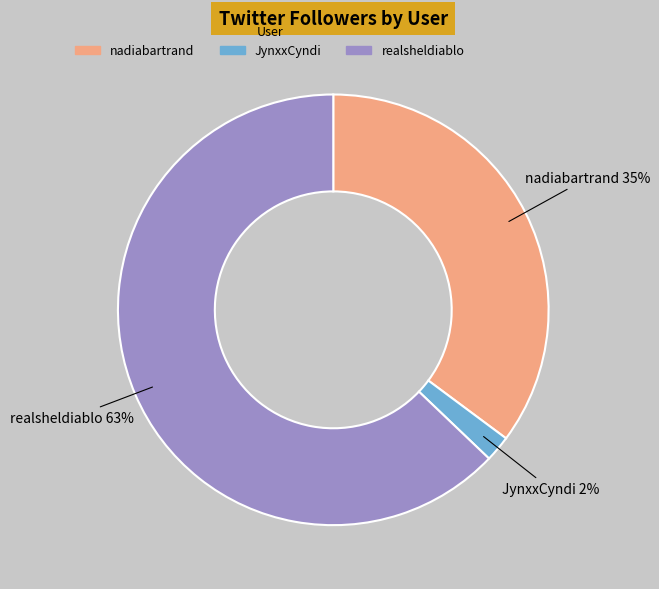

True or false: nadiabartrand accounts for 35% of the total.

True